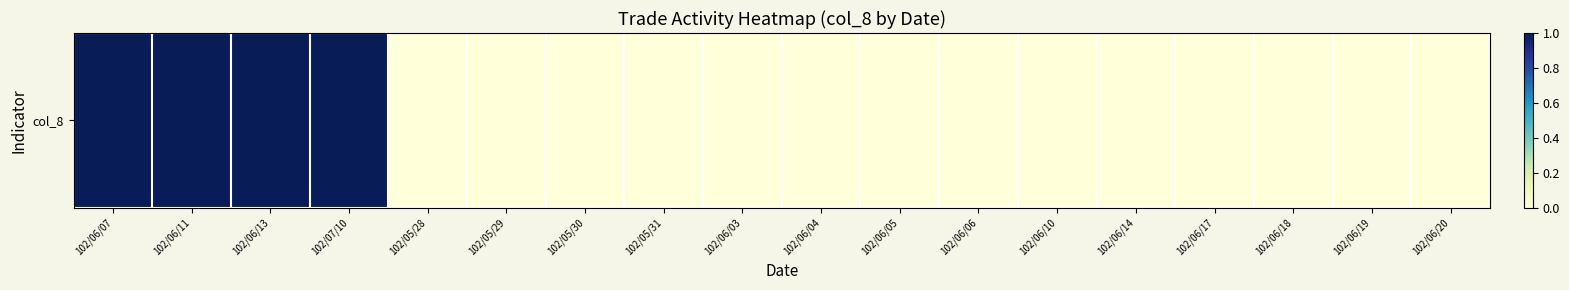

What is the change in value from 102/06/11 to 102/06/06?

-1